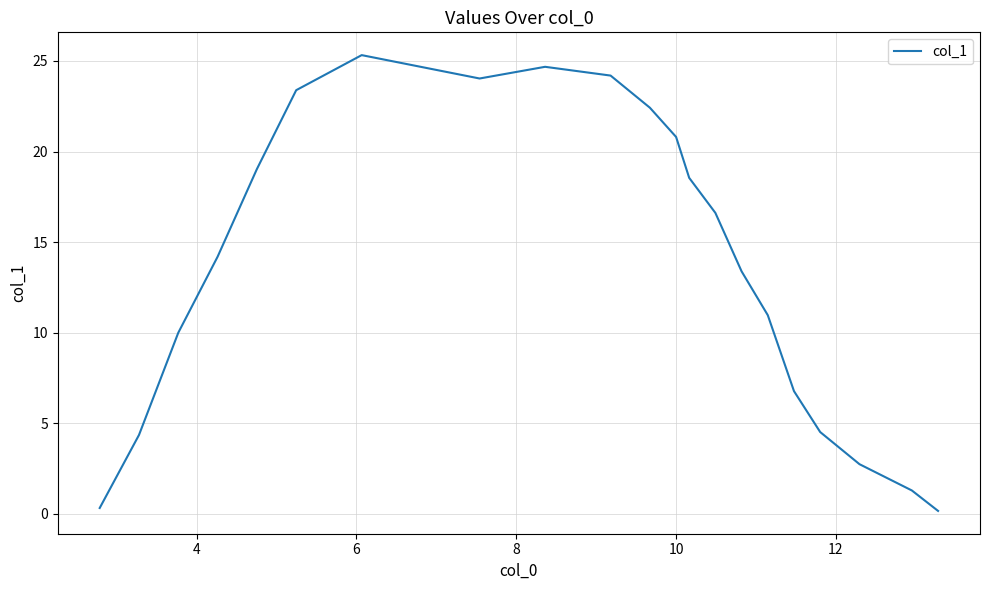

What is the difference between the maximum and minimum values?

25.2